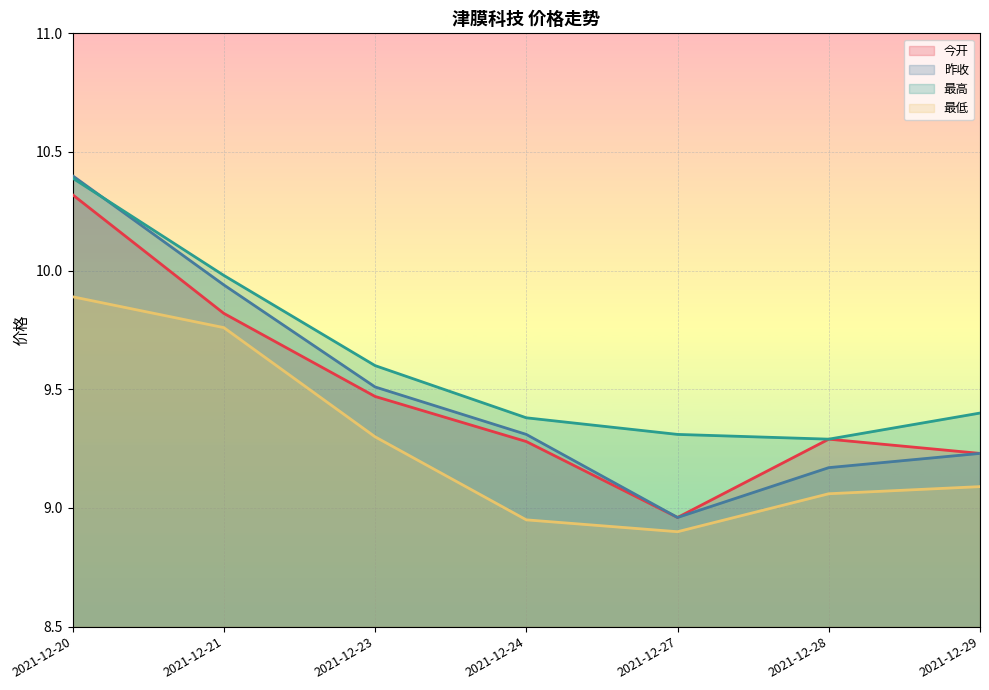

Which category has the highest value in the 昨收 series?

2021-12-20